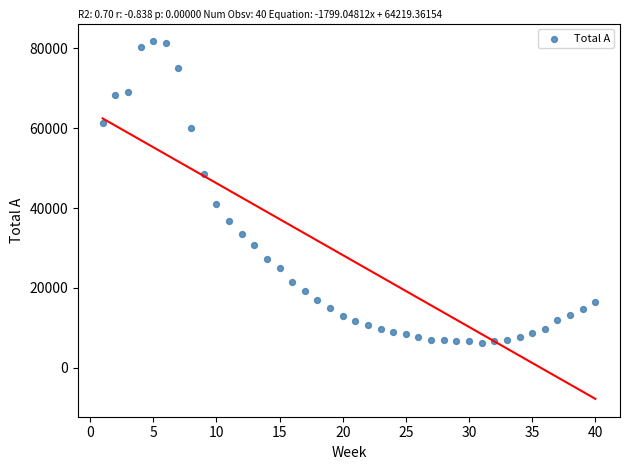

What is the range of Y values (max minus min)?

75395